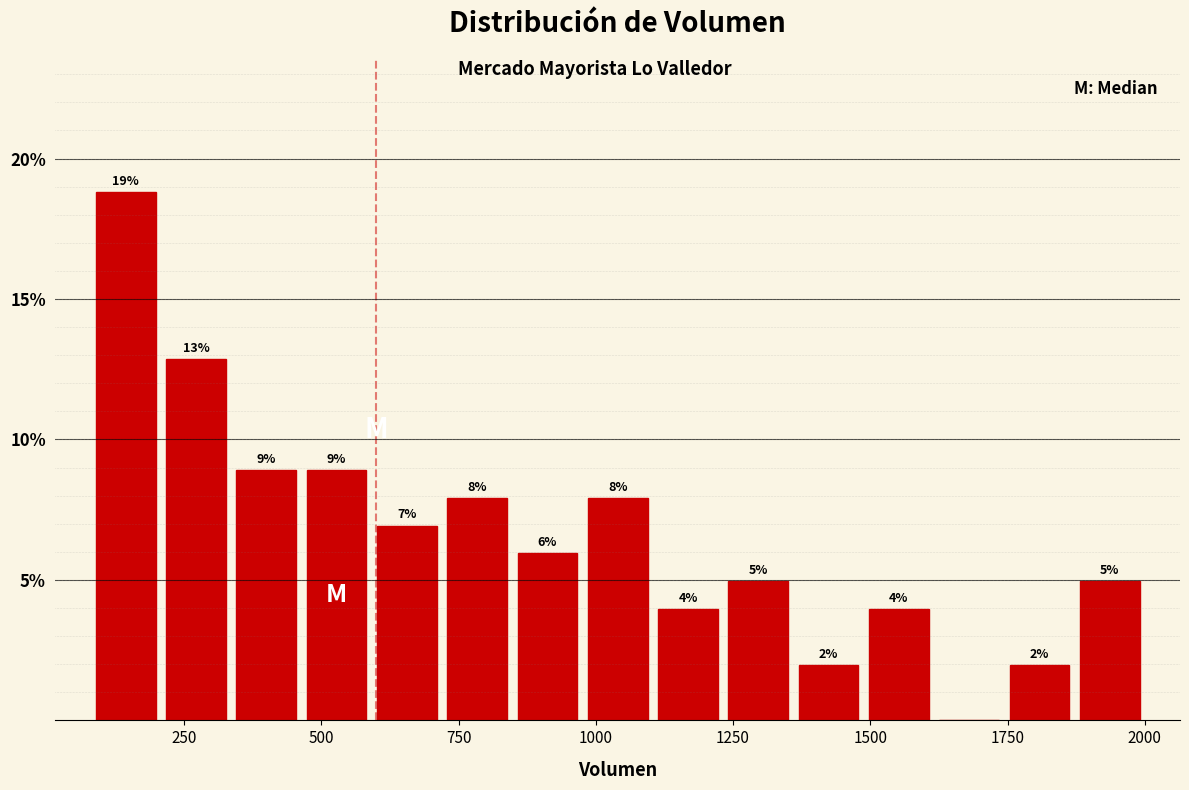

Read against the x-axis, roughly where is the centre of the tallest bar?

150